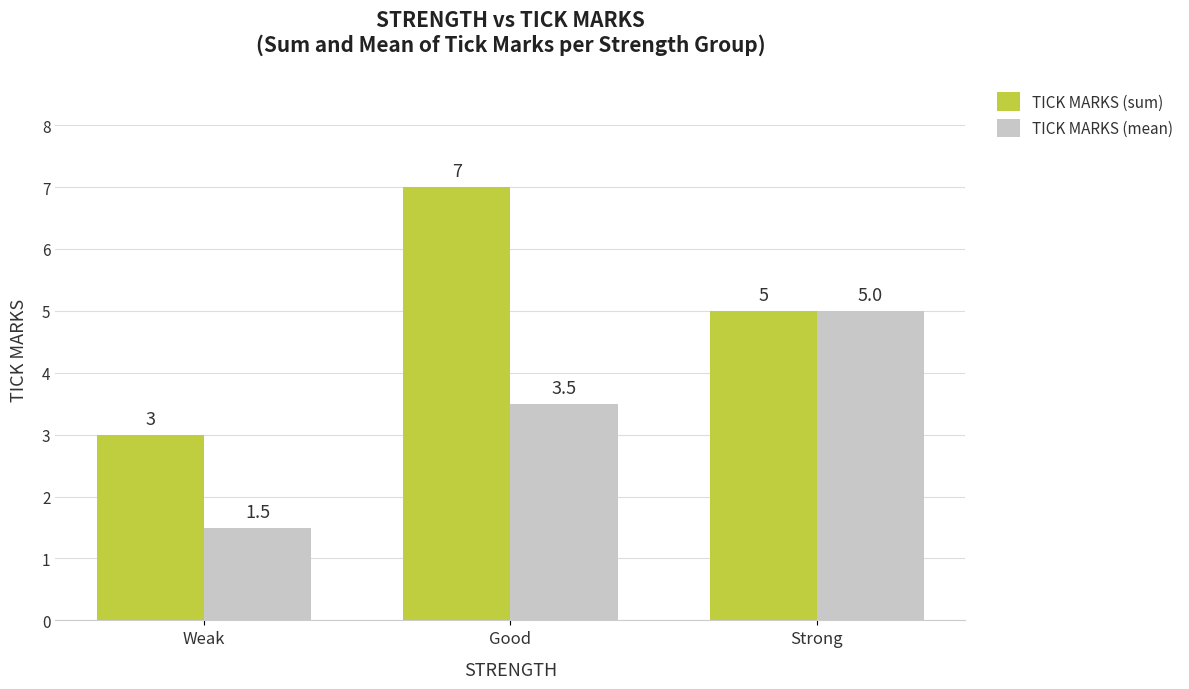

What is the difference between the TICK MARKS (mean) values at Weak and Strong?

3.5